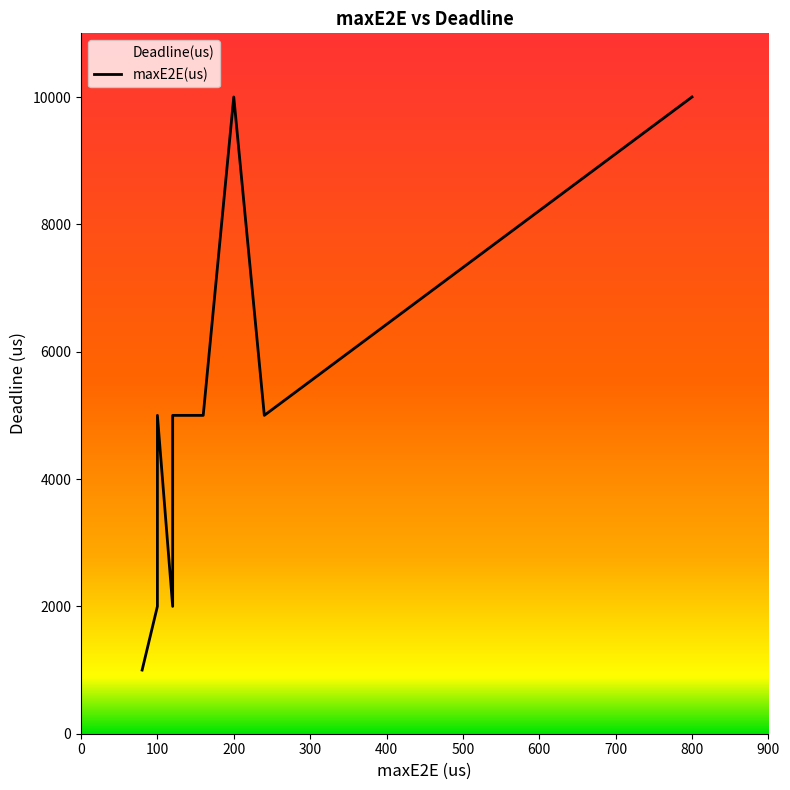

What value does the maxE2E(us) series have at 8, to the nearest 50?

800